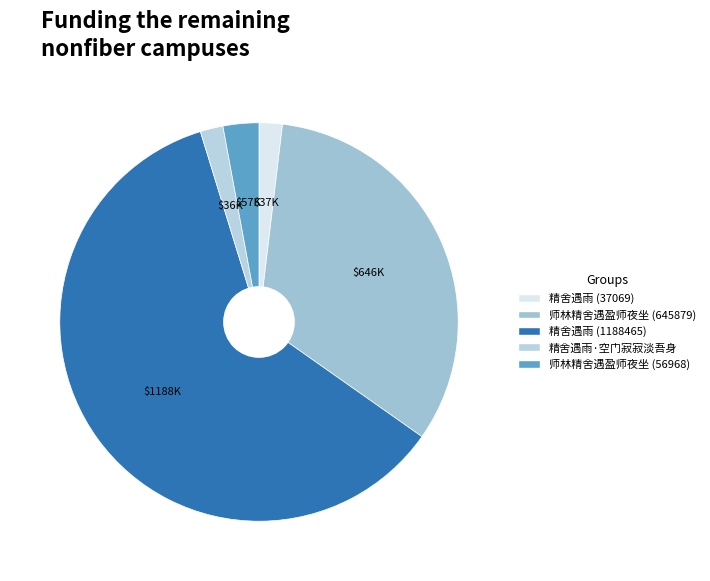

Between 精舍遇雨 (1188465) and 精舍遇雨 (37069), which is larger?

精舍遇雨 (1188465)